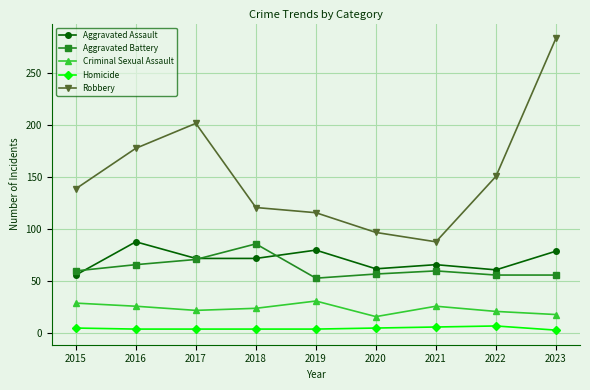

Between 2015 and 2020, which series saw the biggest shift?

Robbery